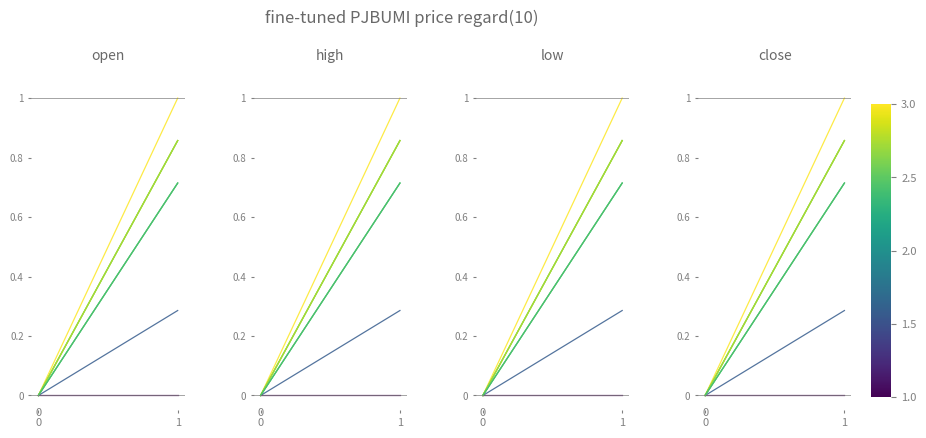

Does the chart display data point markers on the line(s)?

No